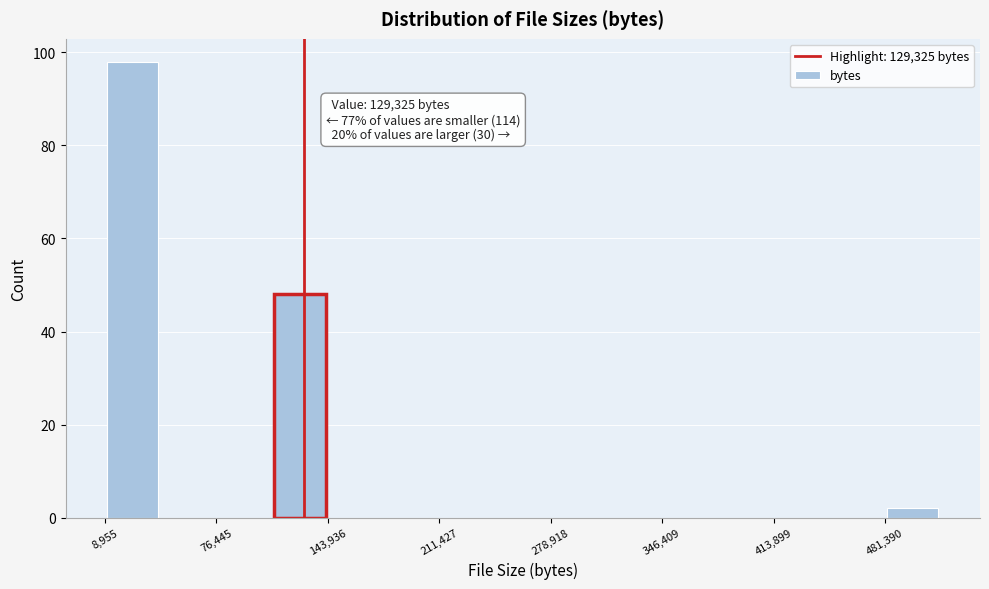

Around what value on the x-axis is the tallest bar? Give the approximate position of its centre, as read against the axis.

30000